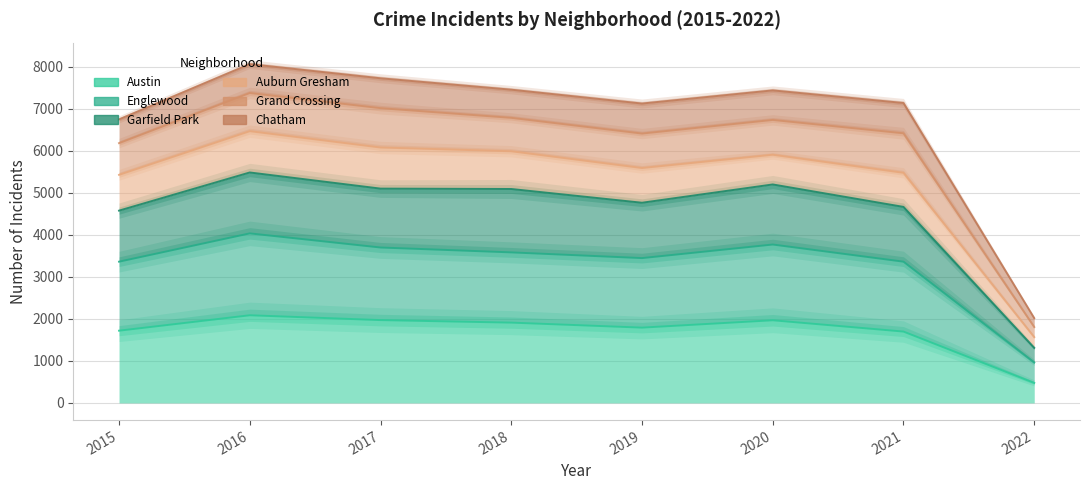

List the series in order of their peak value, highest first.

Garfield Park, Englewood, Austin